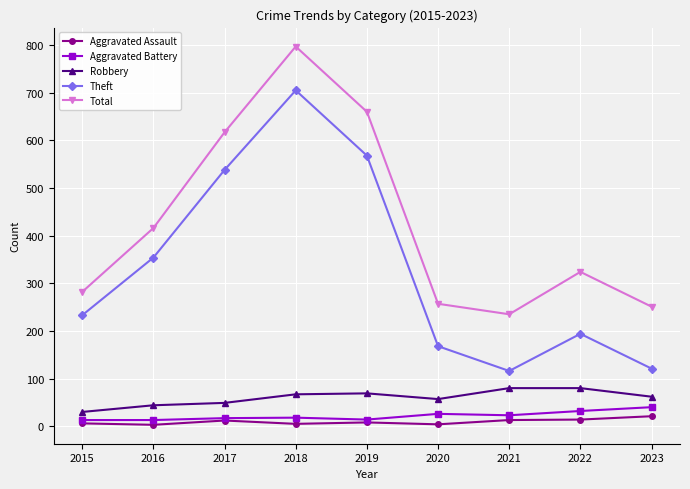

Which series has the widest spread of values?

Theft